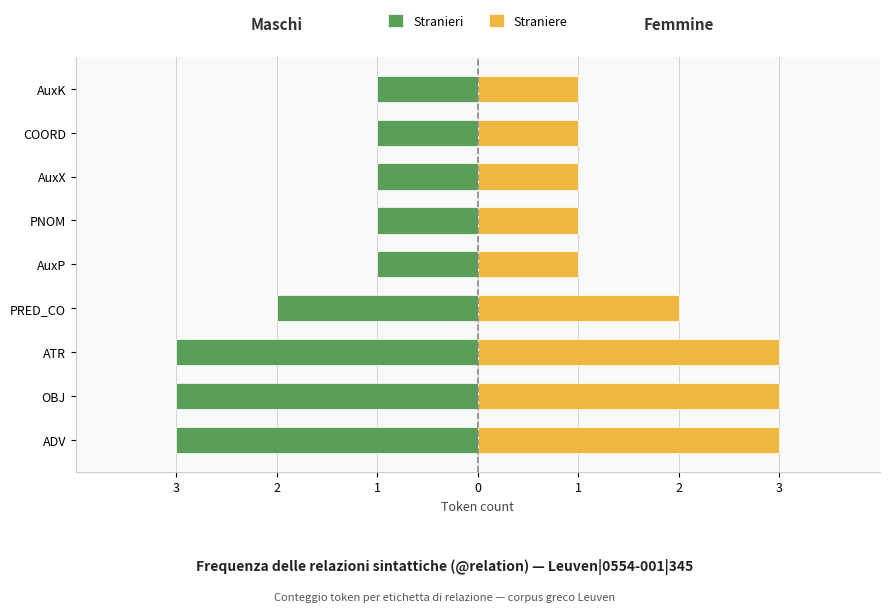

Which series changed the most between 3 and 3?

Stranieri